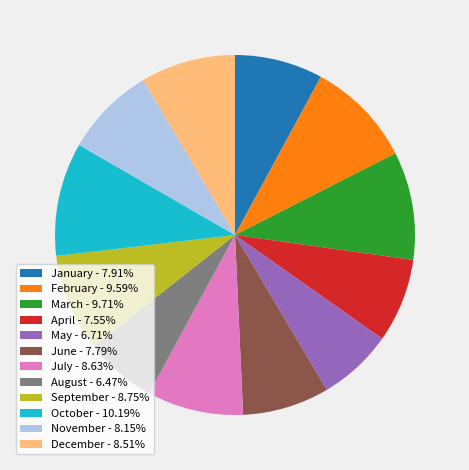

What is the ratio of the value at December to the value at January?

1.1